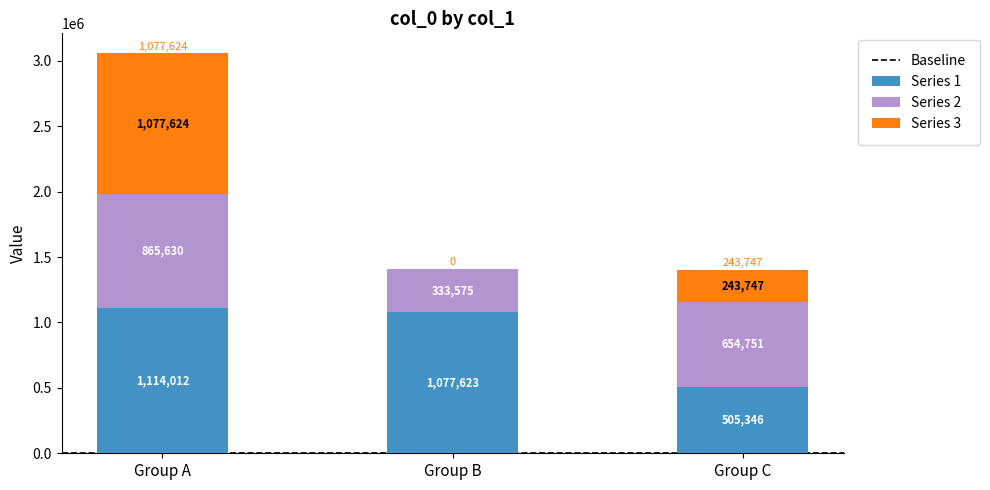

What is the highest value of the Series 1 series?

1114012